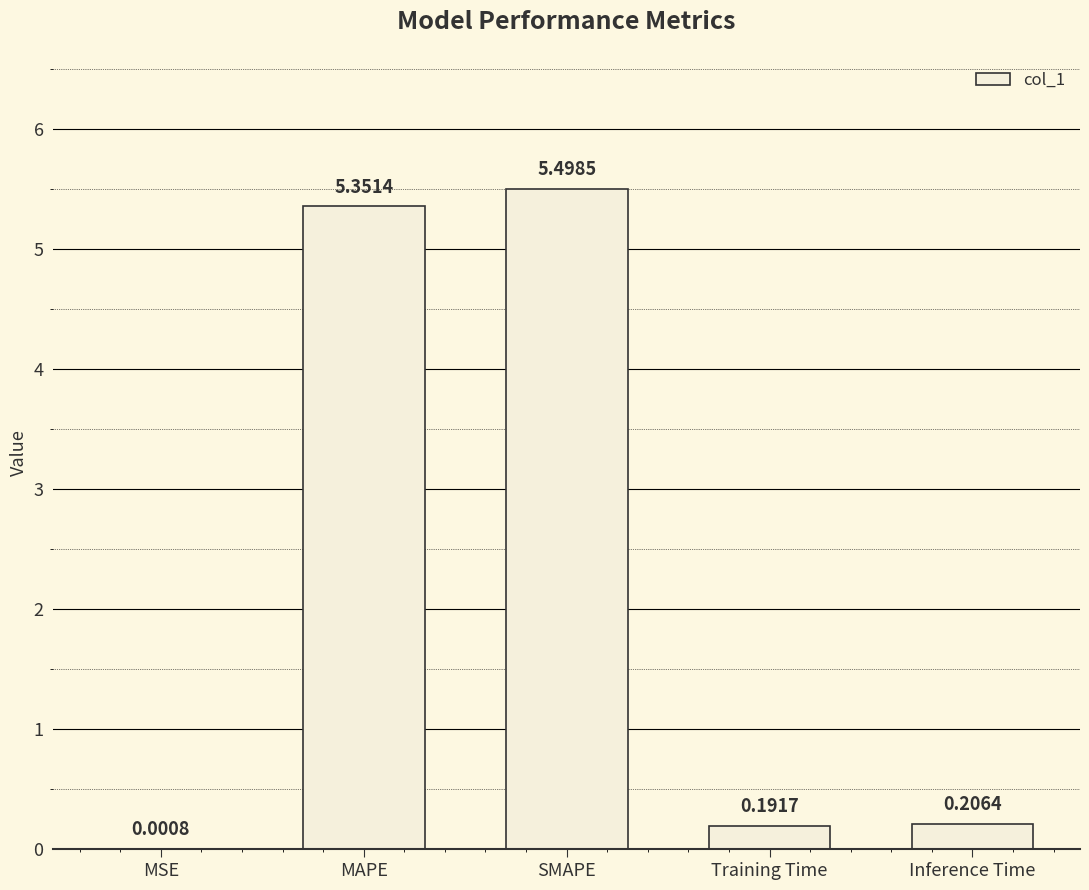

Which has a higher value, SMAPE or MAPE?

SMAPE